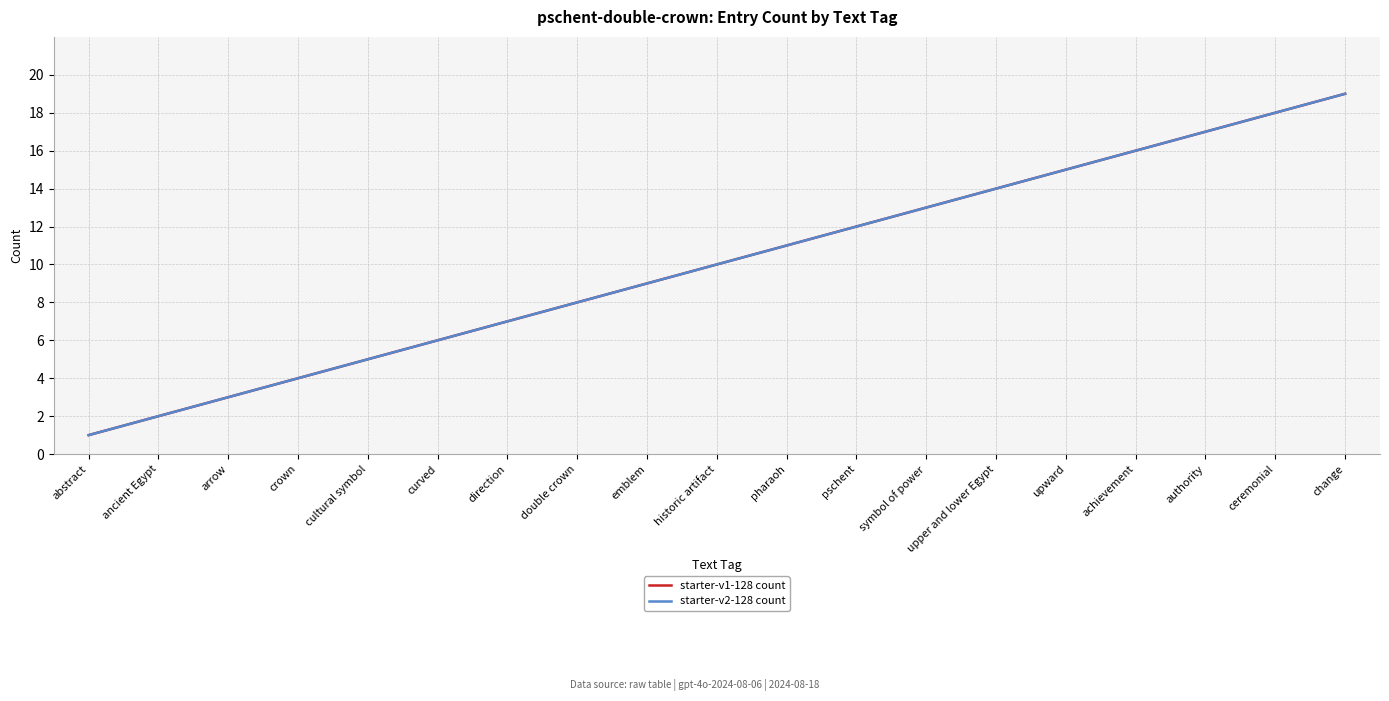

Where does the starter-v2-128 count series first go above 10?

pharaoh